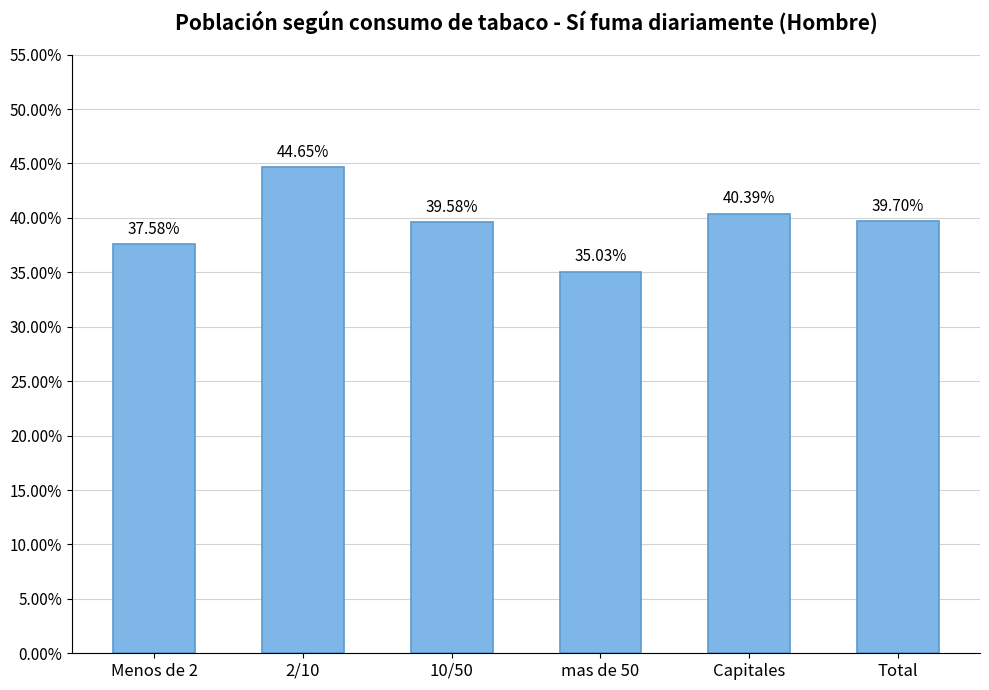

The chart shows a value of 56.4 at 10/50. True or false?

False